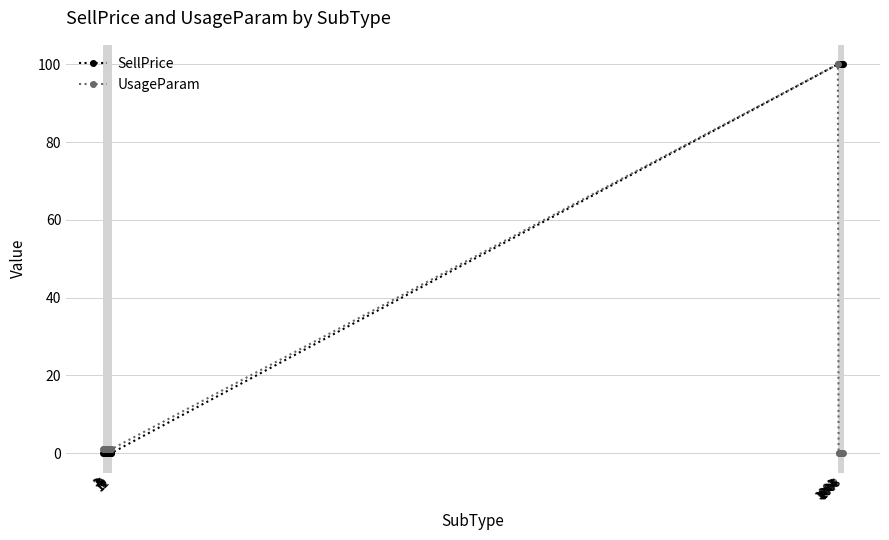

Which series has the largest total across all categories?

SellPrice